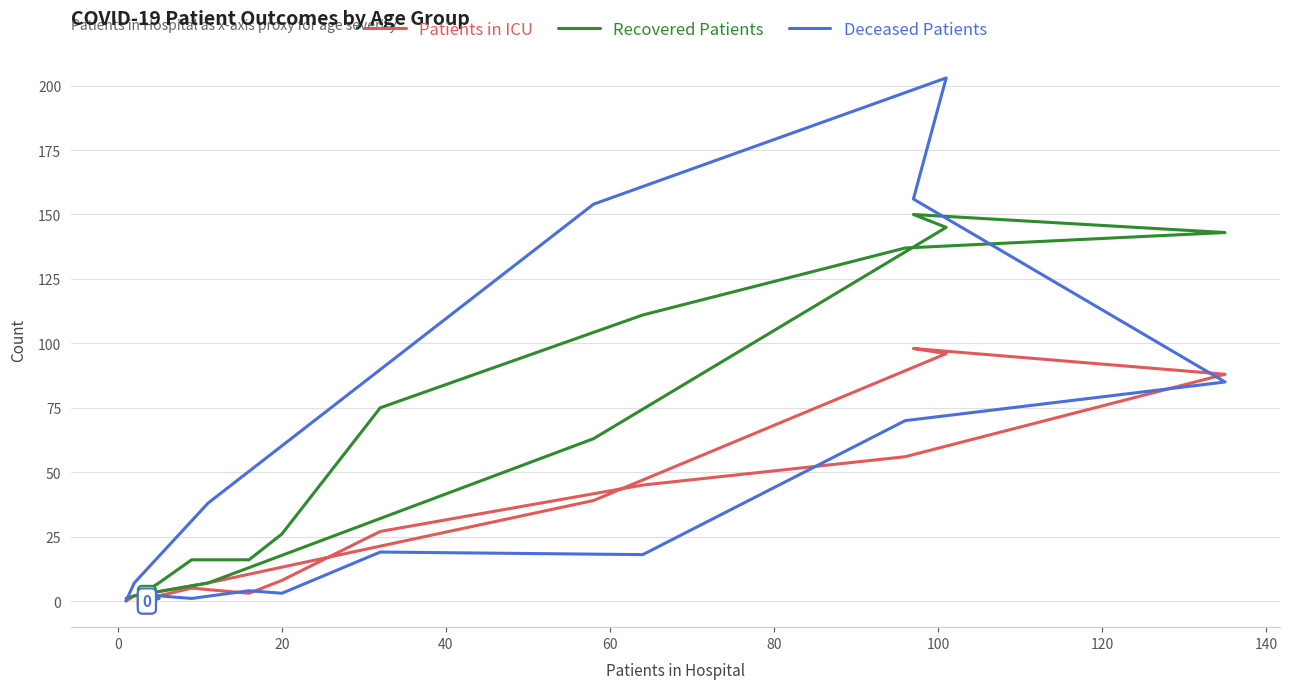

How many intersections are there between Patients in ICU and Deceased Patients?

5